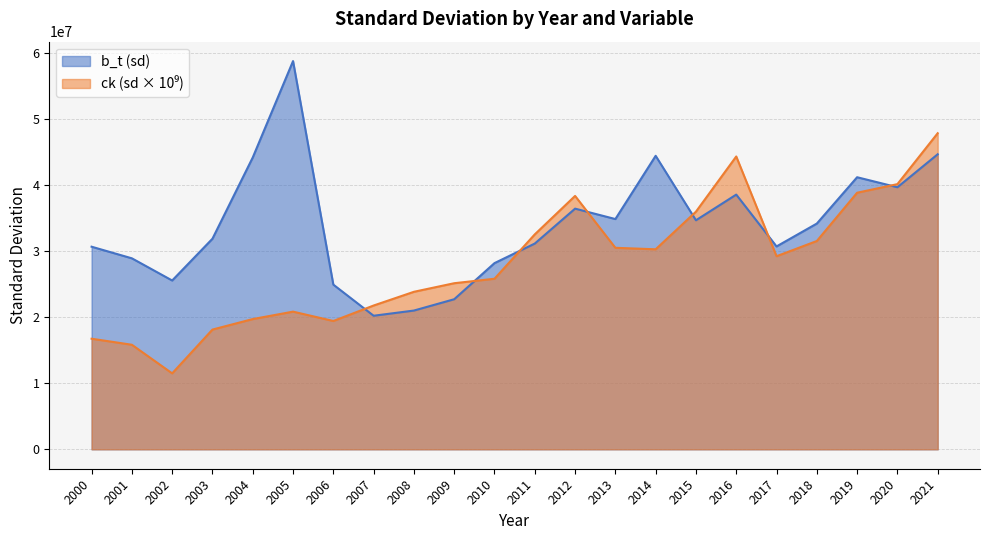

Reading left to right, extract all data points from this chart.

b_t: 2000=30638257.8	2001=28881348.7	2002=25527680.1	2003=31847466.8	2004=44132265.1	2005=58707780.1	2006=24904002.9	2007=20198456.2	2008=20984013.3	2009=22695011.0	2010=28157468.7	2011=31113690.9	2012=36394656.0	2013=34820106.0	2014=44383058.6	2015=34635632.5	2016=38517673.6	2017=30678603.4	2018=34137472.9	2019=41144182.8	2020=39627928.5	2021=44617419.6
ck: 2000=16724588.9	2001=15810797.0	2002=11484800.7	2003=18108045.4	2004=19695987.2	2005=20818870.6	2006=19405740.8	2007=21745509.4	2008=23819315.5	2009=25116478.2	2010=25794262.9	2011=32503581.9	2012=38315998.0	2013=30472672.0	2014=30247161.6	2015=35936560.6	2016=44282232.4	2017=29200000.0	2018=31500000.0	2019=38800000.0	2020=40100000.0	2021=47800000.0